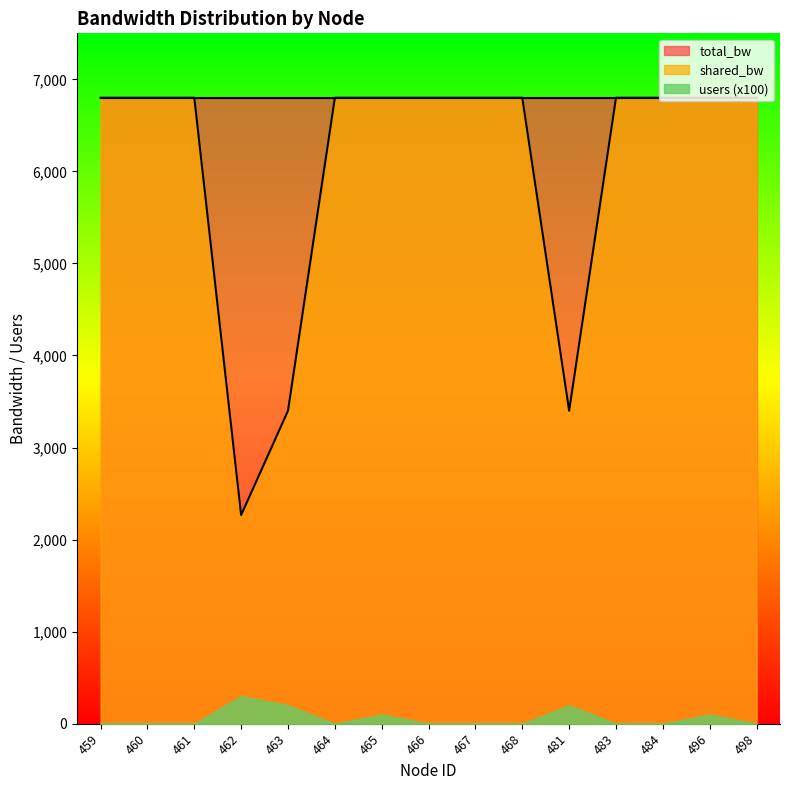

Which series has the widest spread of values?

shared_bw